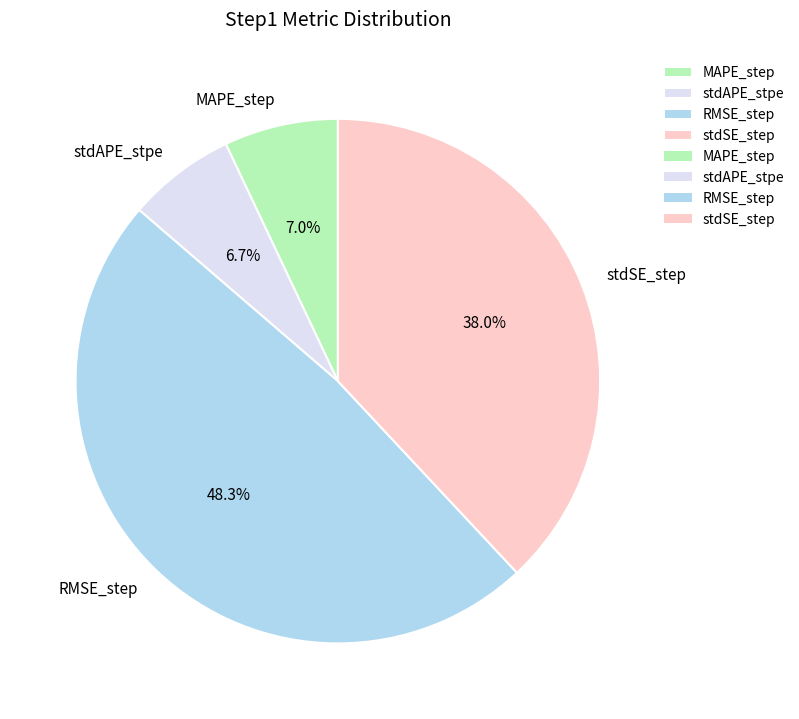

To the nearest percent, what portion does RMSE_step represent?

48%